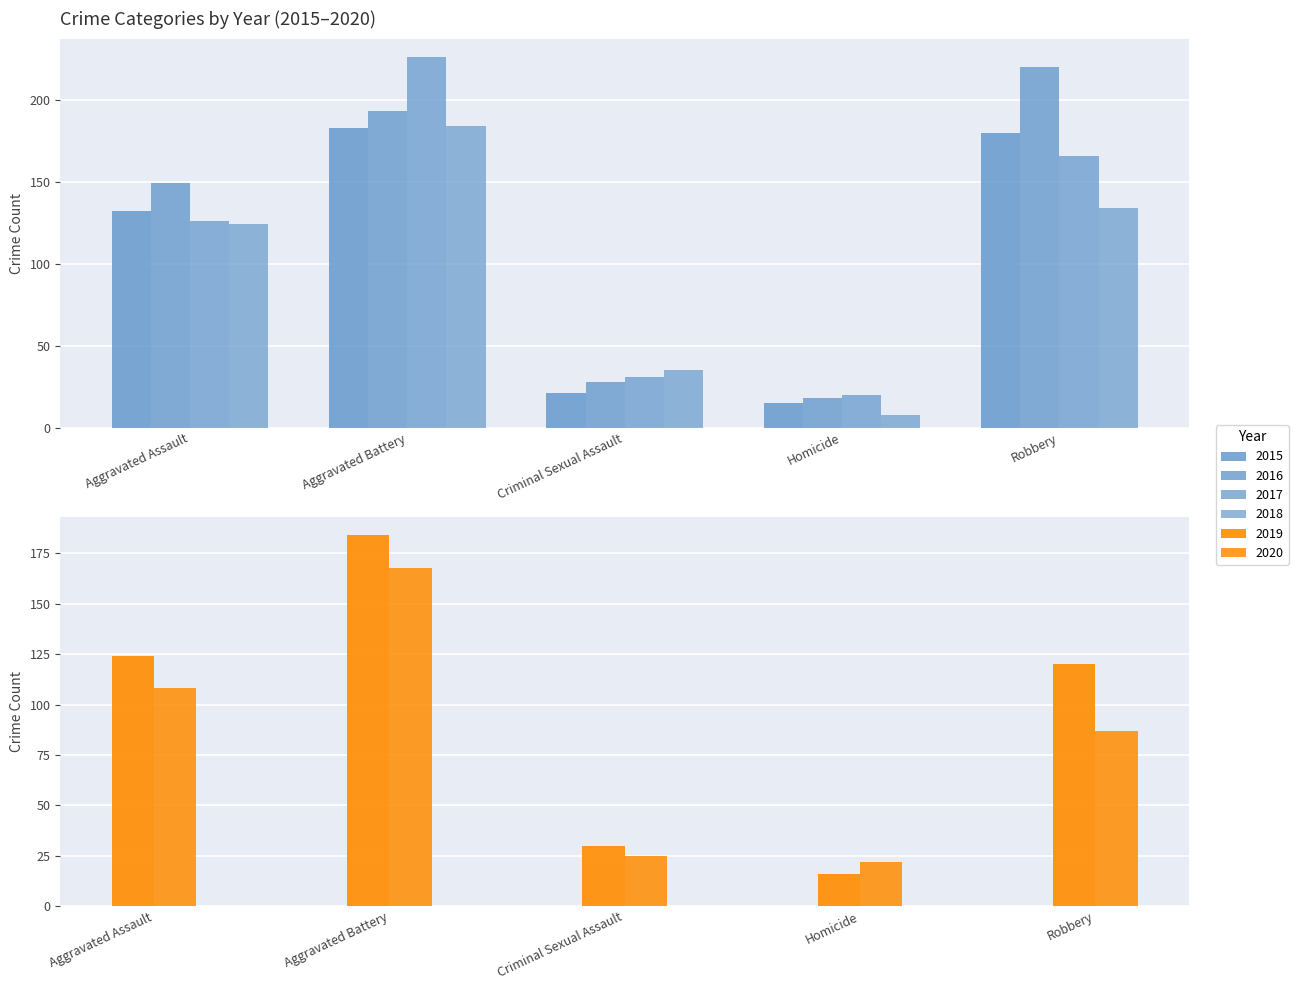

What is the maximum value shown in the chart?

226